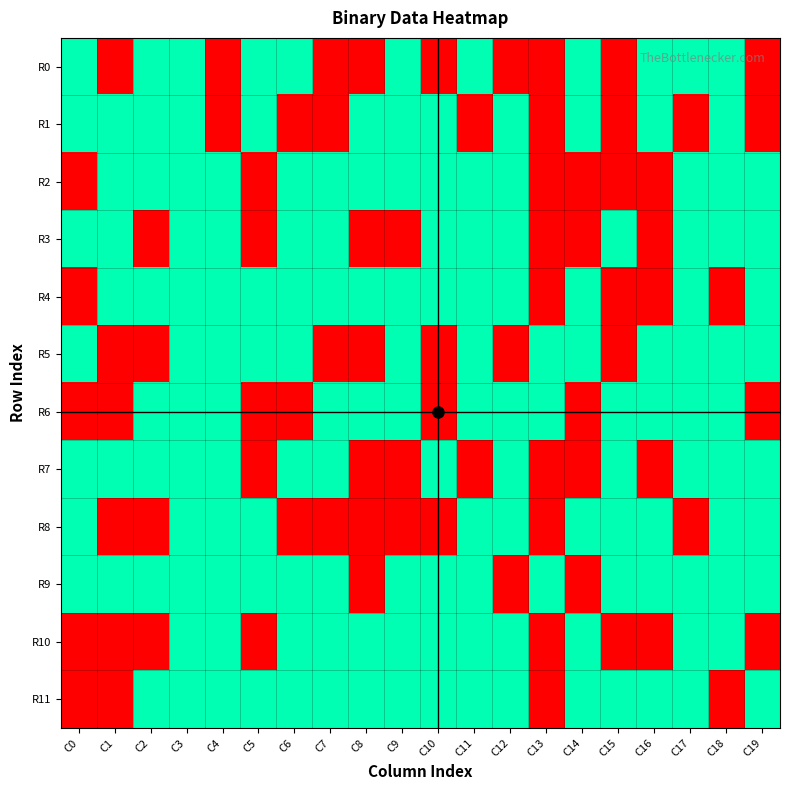

Reading left to right, list all the values displayed in this chart.

R0: C0=1	C1=0	C2=1	C3=1	C4=0	C5=1	C6=1	C7=0	C8=0	C9=1	C10=0	C11=1	C12=0	C13=0	C14=1	C15=0	C16=1	C17=1	C18=1	C19=0
R1: C0=1	C1=1	C2=1	C3=1	C4=0	C5=1	C6=0	C7=0	C8=1	C9=1	C10=1	C11=0	C12=1	C13=0	C14=1	C15=0	C16=1	C17=0	C18=1	C19=0
R2: C0=0	C1=1	C2=1	C3=1	C4=1	C5=0	C6=1	C7=1	C8=1	C9=1	C10=1	C11=1	C12=1	C13=0	C14=0	C15=0	C16=0	C17=1	C18=1	C19=1
R3: C0=1	C1=1	C2=0	C3=1	C4=1	C5=0	C6=1	C7=1	C8=0	C9=0	C10=1	C11=1	C12=1	C13=0	C14=0	C15=1	C16=0	C17=1	C18=1	C19=1
R4: C0=0	C1=1	C2=1	C3=1	C4=1	C5=1	C6=1	C7=1	C8=1	C9=1	C10=1	C11=1	C12=1	C13=0	C14=1	C15=0	C16=0	C17=1	C18=0	C19=1
R5: C0=1	C1=0	C2=0	C3=1	C4=1	C5=1	C6=1	C7=0	C8=0	C9=1	C10=0	C11=1	C12=0	C13=1	C14=1	C15=0	C16=1	C17=1	C18=1	C19=1
R6: C0=0	C1=0	C2=1	C3=1	C4=1	C5=0	C6=0	C7=1	C8=1	C9=1	C10=0	C11=1	C12=1	C13=1	C14=0	C15=1	C16=1	C17=1	C18=1	C19=0
R7: C0=1	C1=1	C2=1	C3=1	C4=1	C5=0	C6=1	C7=1	C8=0	C9=0	C10=1	C11=0	C12=1	C13=0	C14=0	C15=1	C16=0	C17=1	C18=1	C19=1
R8: C0=1	C1=0	C2=0	C3=1	C4=1	C5=1	C6=0	C7=0	C8=0	C9=0	C10=0	C11=1	C12=1	C13=0	C14=1	C15=1	C16=1	C17=0	C18=1	C19=1
R9: C0=1	C1=1	C2=1	C3=1	C4=1	C5=1	C6=1	C7=1	C8=0	C9=1	C10=1	C11=1	C12=0	C13=1	C14=0	C15=1	C16=1	C17=1	C18=1	C19=1
R10: C0=0	C1=0	C2=0	C3=1	C4=1	C5=0	C6=1	C7=1	C8=1	C9=1	C10=1	C11=1	C12=1	C13=0	C14=1	C15=0	C16=0	C17=1	C18=1	C19=0
R11: C0=0	C1=0	C2=1	C3=1	C4=1	C5=1	C6=1	C7=1	C8=1	C9=1	C10=1	C11=1	C12=1	C13=0	C14=1	C15=1	C16=1	C17=1	C18=0	C19=1